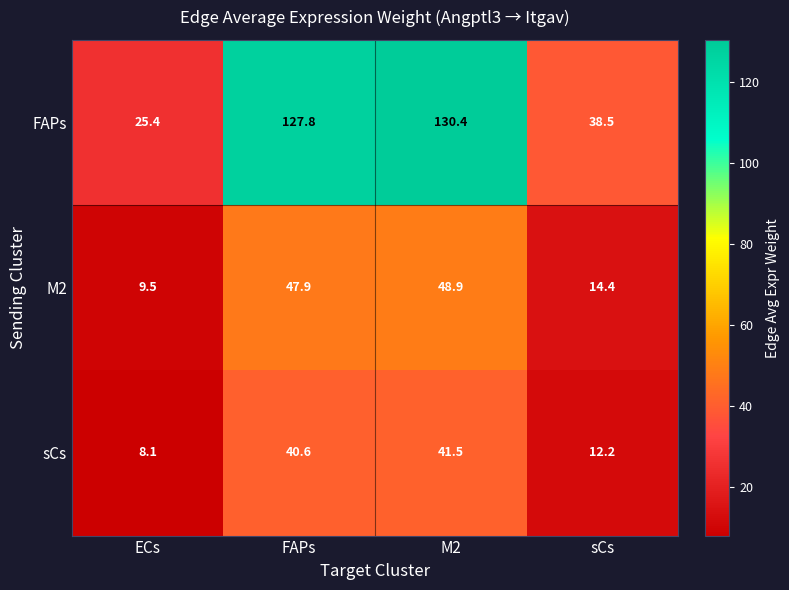

At ECs, list the series in order from largest to smallest.

FAPs, M2, sCs